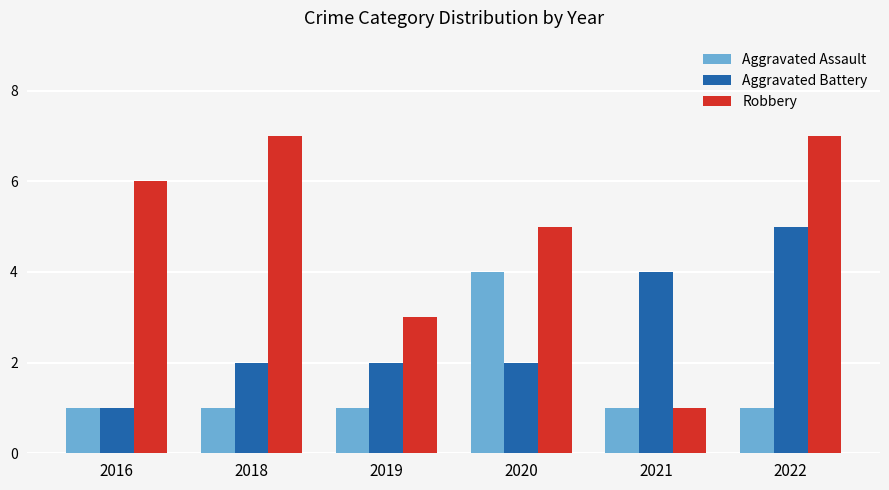

What is the difference between the maximum and minimum values in the Robbery series?

6